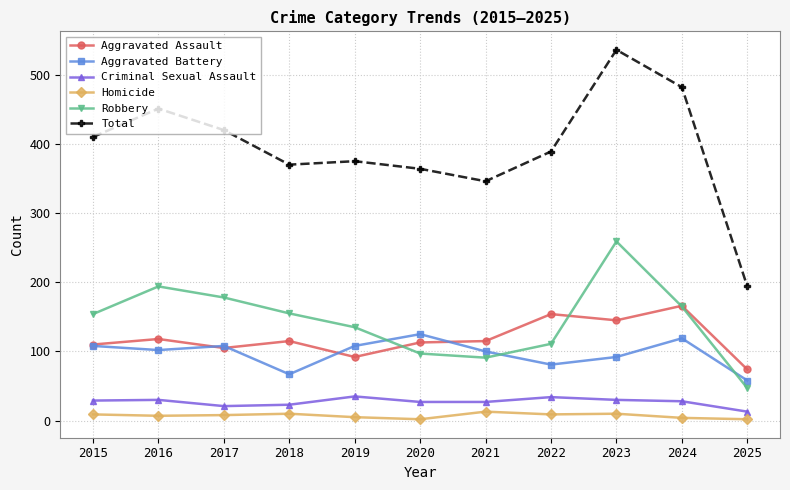

True or false: Total has a value of 123 at 2016.

False